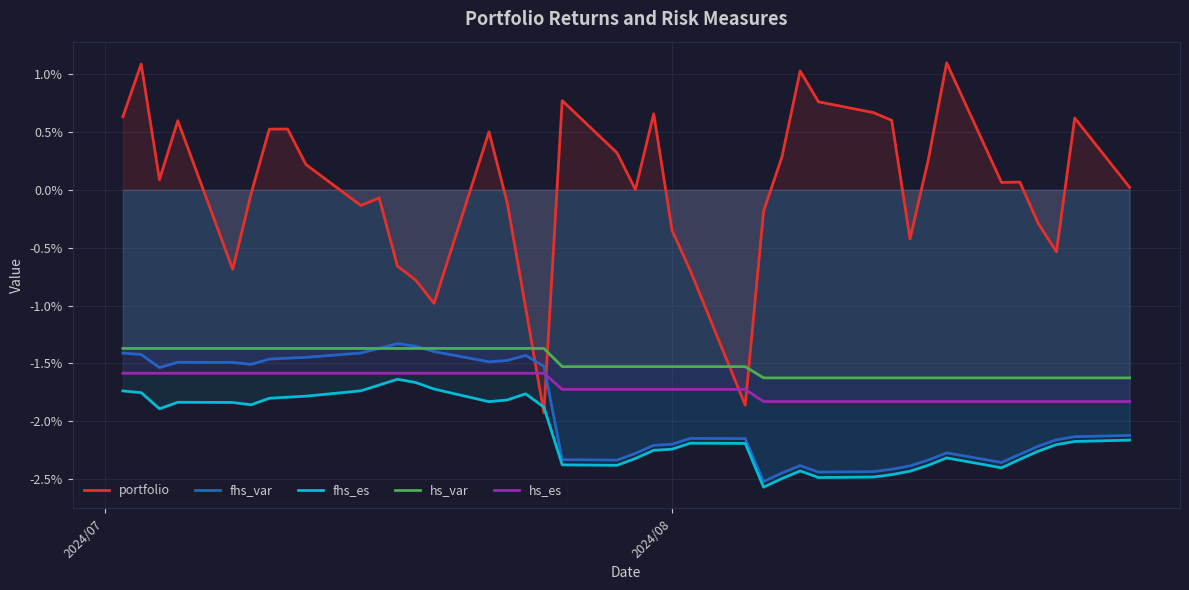

At how many categories does at least one series exceed 0?

23